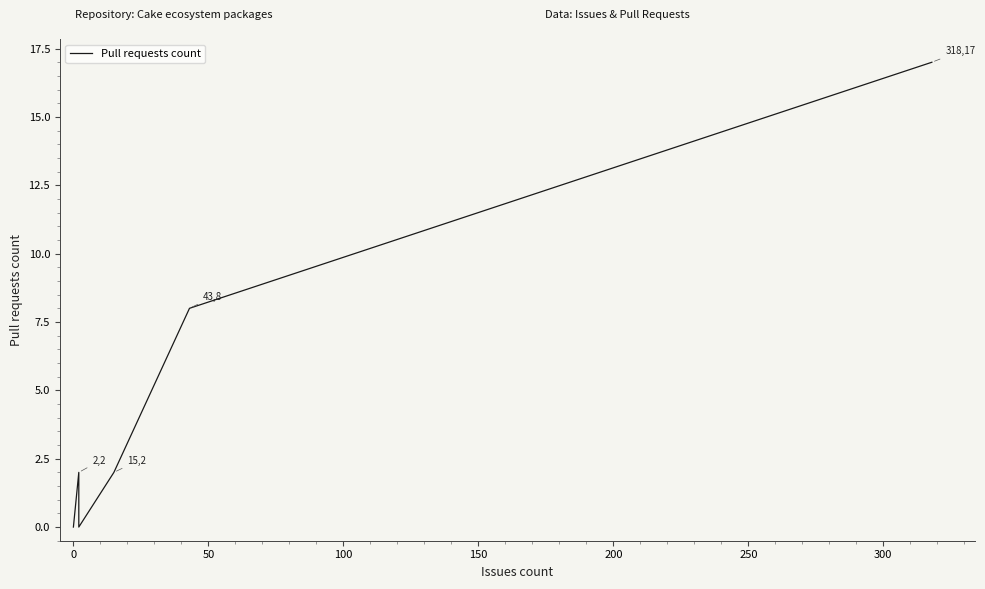

The chart shows a value of 10 at 0. True or false?

False